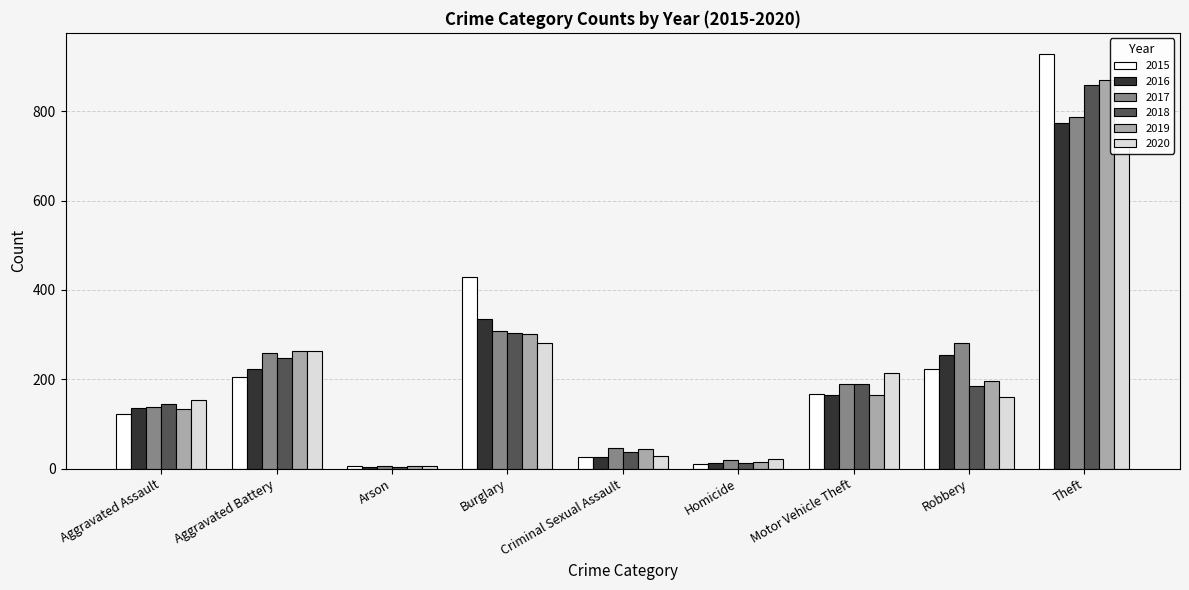

Reading left to right, list all the values displayed in this chart.

2015: Aggravated Assault=123	Aggravated Battery=205	Arson=7	Burglary=430	Criminal Sexual Assault=27	Homicide=10	Motor Vehicle Theft=166	Robbery=222	Theft=929
2016: Aggravated Assault=135	Aggravated Battery=222	Arson=4	Burglary=336	Criminal Sexual Assault=27	Homicide=13	Motor Vehicle Theft=164	Robbery=254	Theft=774
2017: Aggravated Assault=139	Aggravated Battery=259	Arson=6	Burglary=309	Criminal Sexual Assault=47	Homicide=19	Motor Vehicle Theft=189	Robbery=282	Theft=788
2018: Aggravated Assault=144	Aggravated Battery=247	Arson=4	Burglary=304	Criminal Sexual Assault=38	Homicide=12	Motor Vehicle Theft=189	Robbery=186	Theft=859
2019: Aggravated Assault=134	Aggravated Battery=264	Arson=7	Burglary=302	Criminal Sexual Assault=45	Homicide=14	Motor Vehicle Theft=165	Robbery=196	Theft=869
2020: Aggravated Assault=154	Aggravated Battery=263	Arson=7	Burglary=282	Criminal Sexual Assault=28	Homicide=22	Motor Vehicle Theft=214	Robbery=161	Theft=728